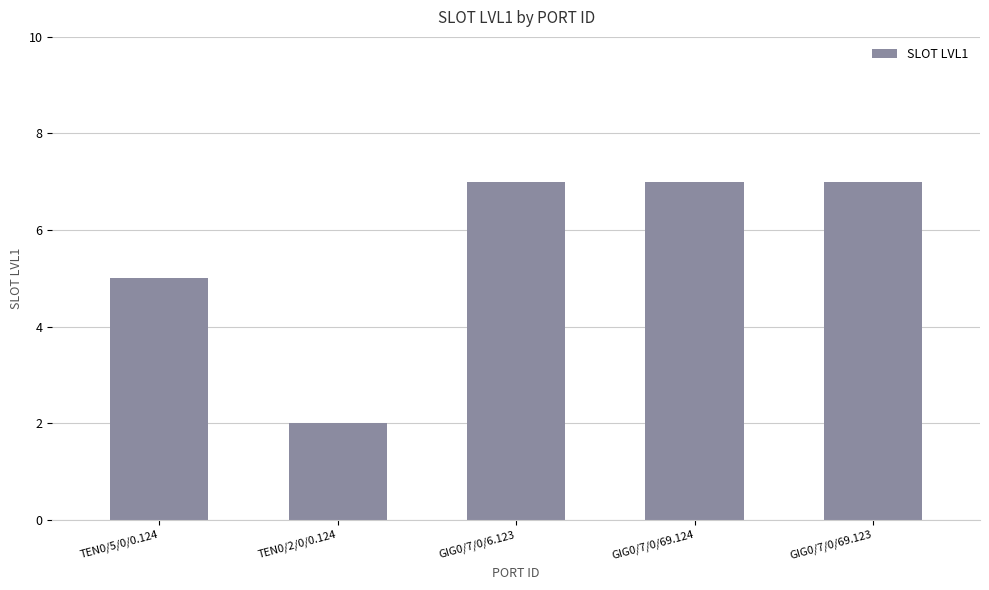

What is the average value?

6